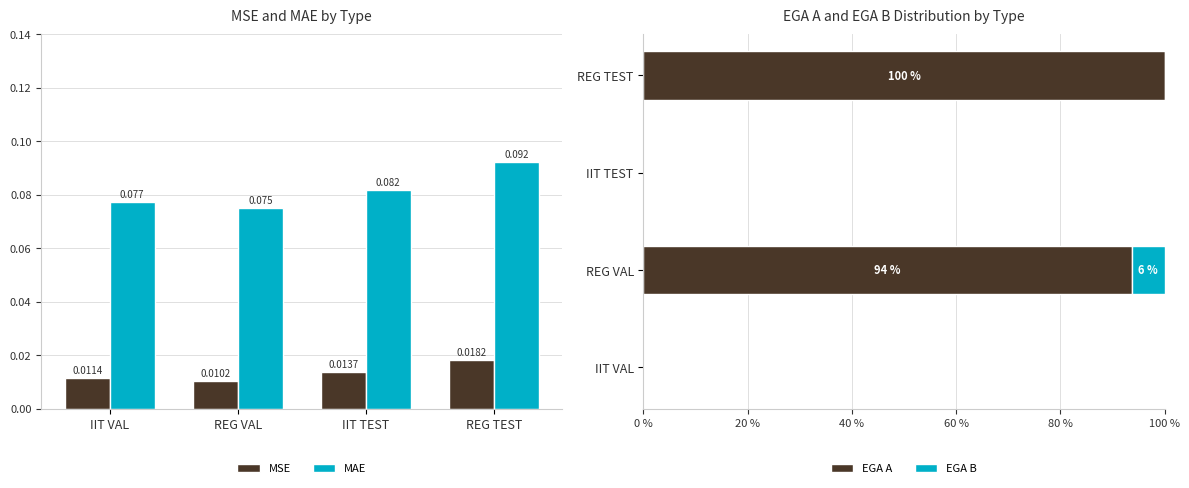

What is the label of the 2nd bar from the left?

REG VAL